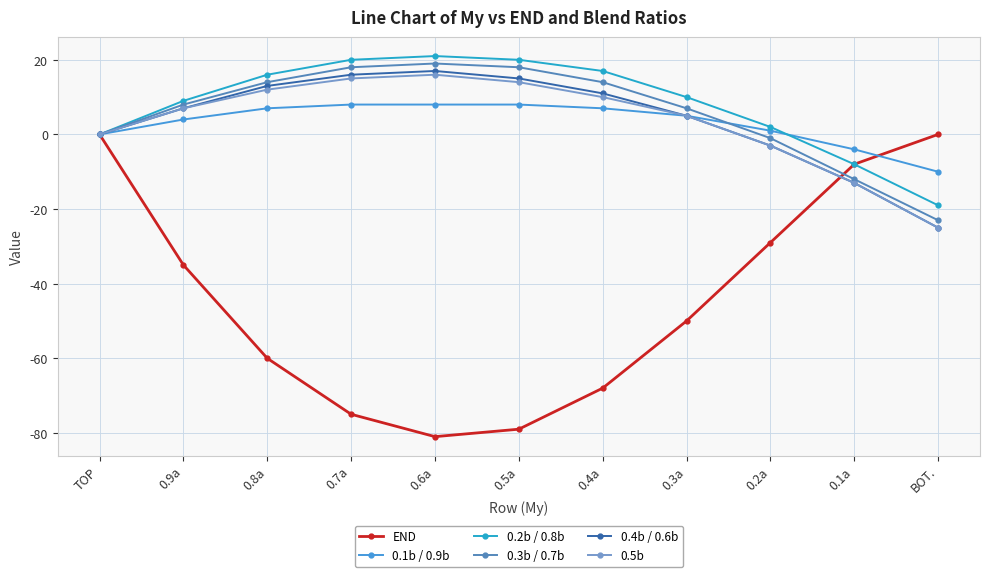

Reading right to left, list all the values displayed in this chart.

END: 0	-8	-29	-50	-68	-79	-81	-75	-60	-35	0
0.1b / 0.9b: -10	-4	1	5	7	8	8	8	7	4	0
0.2b / 0.8b: -19	-8	2	10	17	20	21	20	16	9	0
0.3b / 0.7b: -23	-12	-1	7	14	18	19	18	14	8	0
0.4b / 0.6b: -25	-13	-3	5	11	15	17	16	13	7	0
0.5b: -25	-13	-3	5	10	14	16	15	12	7	0